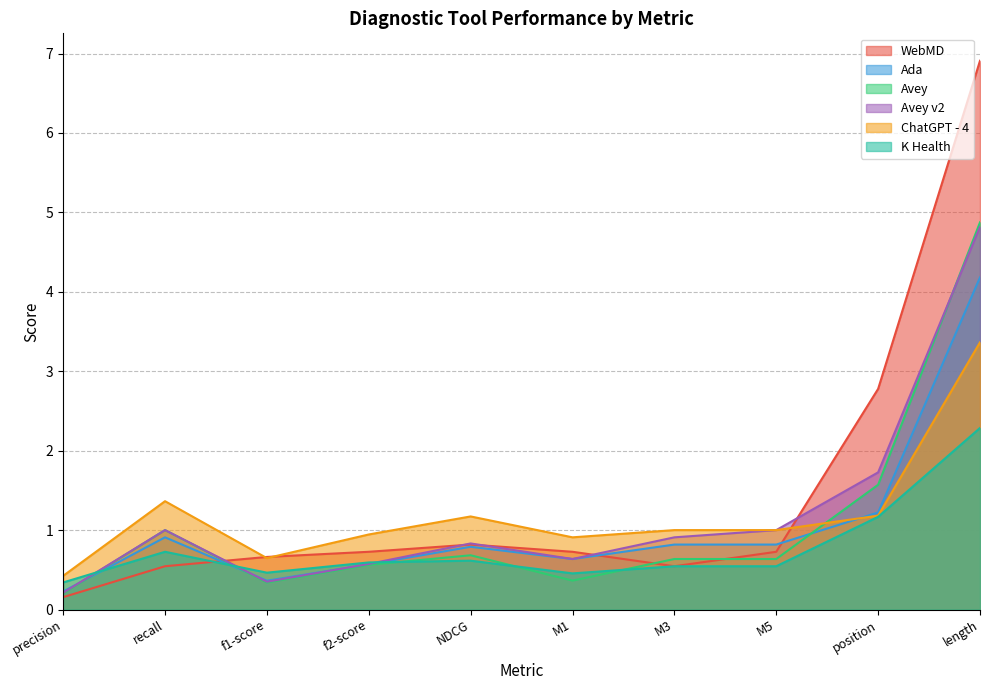

What is the average value of the ChatGPT - 4 series?

1.2